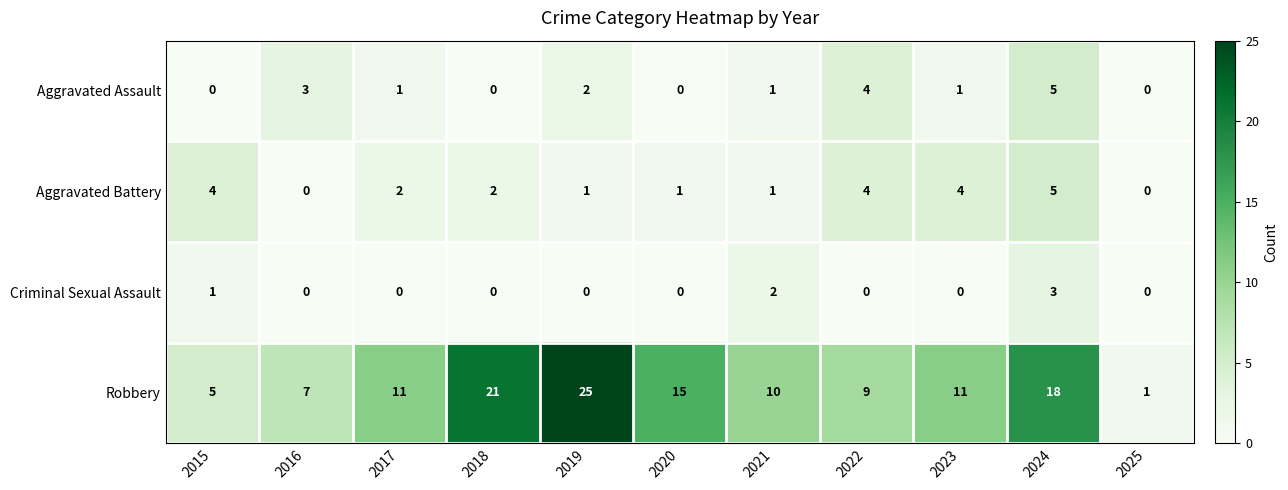

Between 2017 and 2024, which series saw the biggest shift?

Robbery